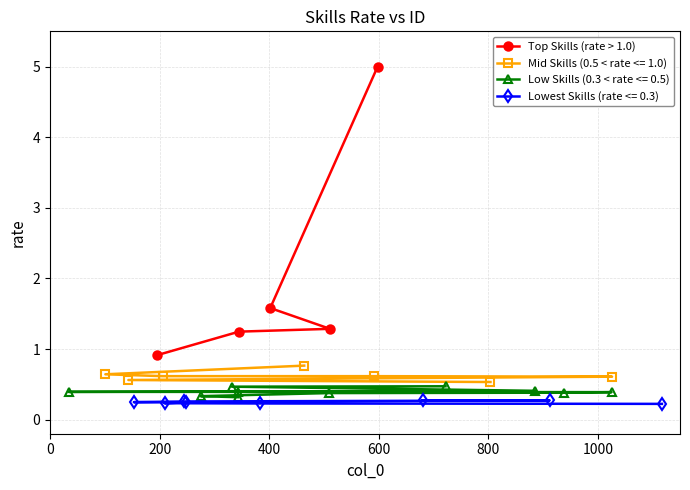

What is the value of the Top Skills (rate > 1.0) point at the 3rd from the left?

1.6